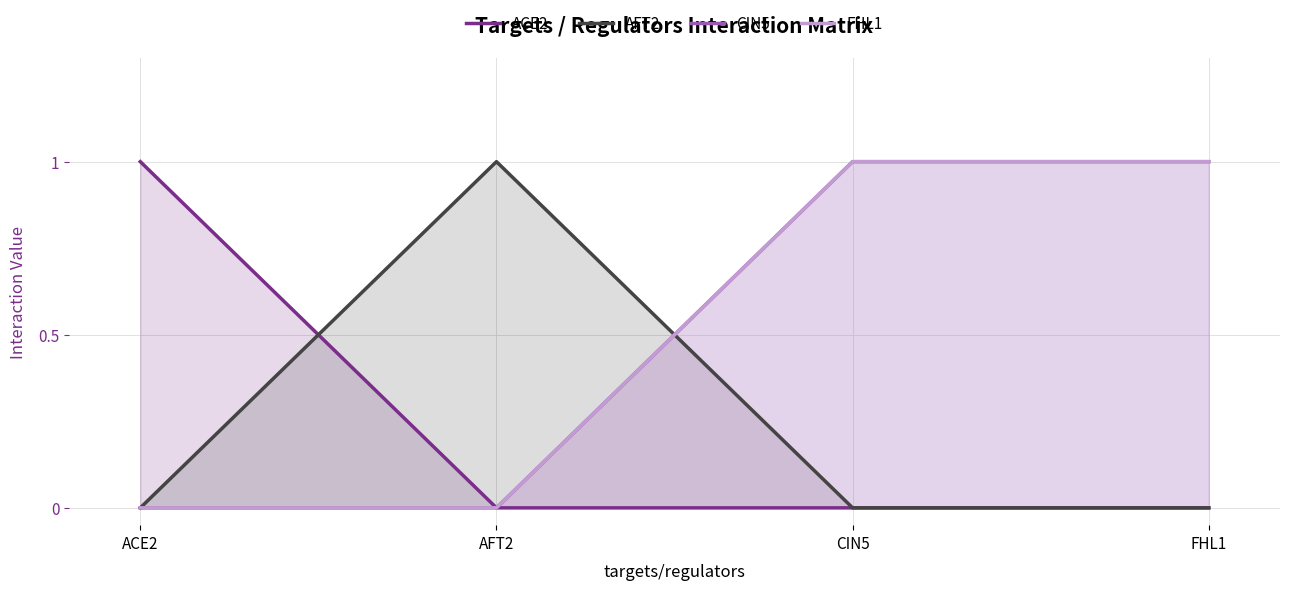

What is the difference between the highest and lowest values at FHL1?

1